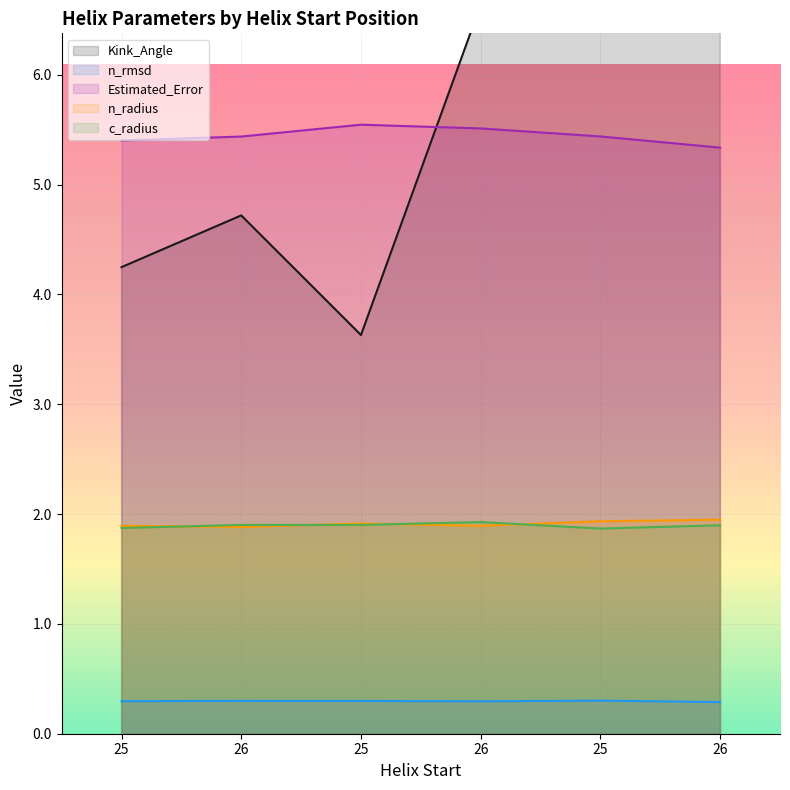

Reading left to right, list all the values displayed in this chart.

Kink_Angle: 25=4.2	26=4.7	25=3.6	26=6.6	25=12.0	26=11.6
n_rmsd: 25=0.3	26=0.3	25=0.3	26=0.3	25=0.3	26=0.3
Estimated_Error: 25=5.4	26=5.4	25=5.5	26=5.5	25=5.4	26=5.3
n_radius: 25=1.9	26=1.9	25=1.9	26=1.9	25=1.9	26=1.9
c_radius: 25=1.9	26=1.9	25=1.9	26=1.9	25=1.9	26=1.9